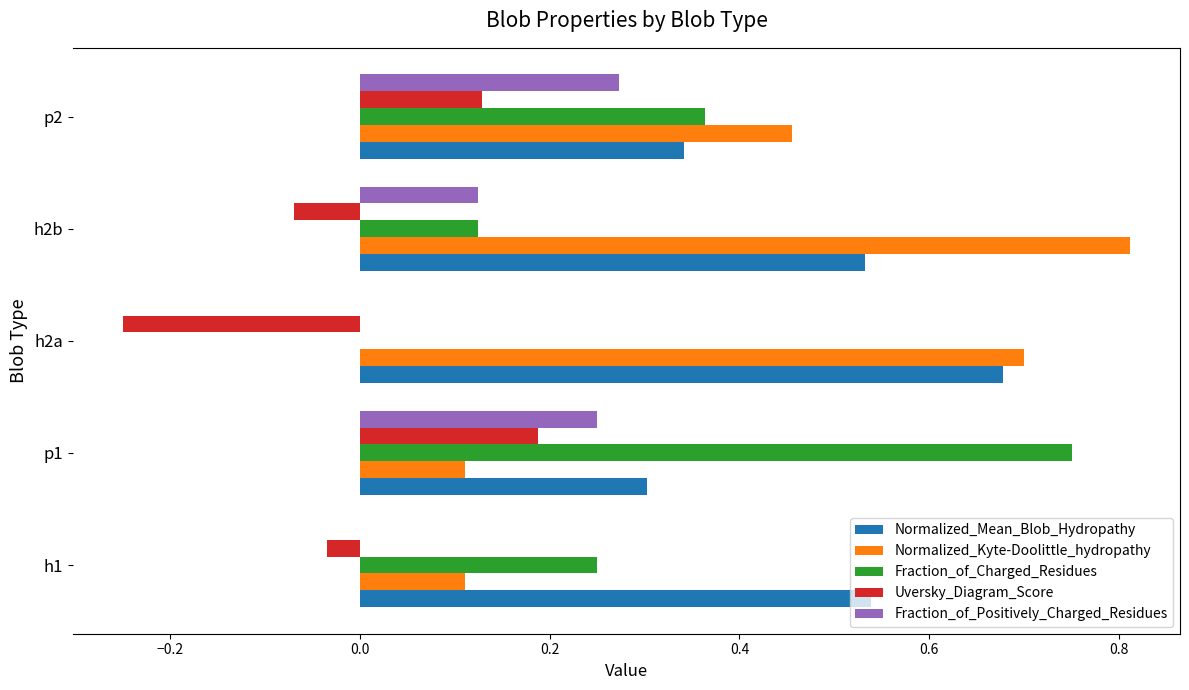

What is the total value across all series at h1?

0.9